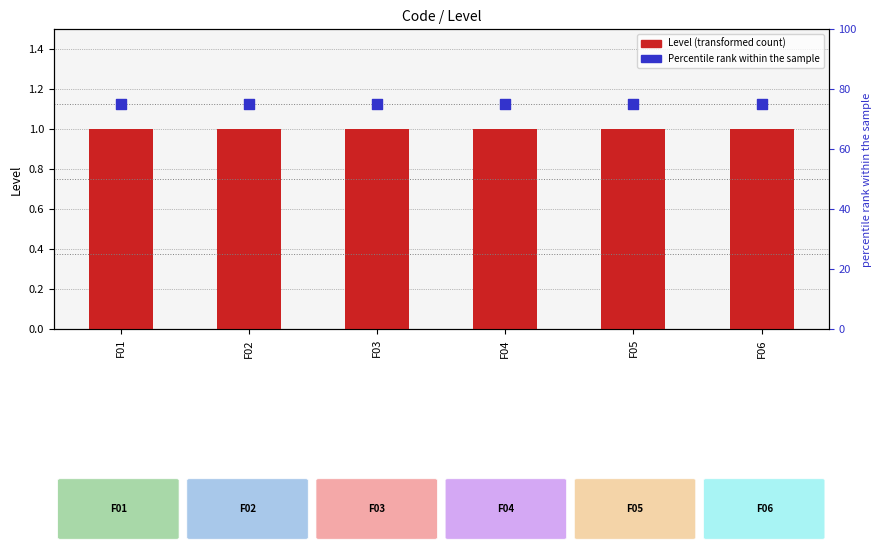

What is the total value across all series at F01?

76